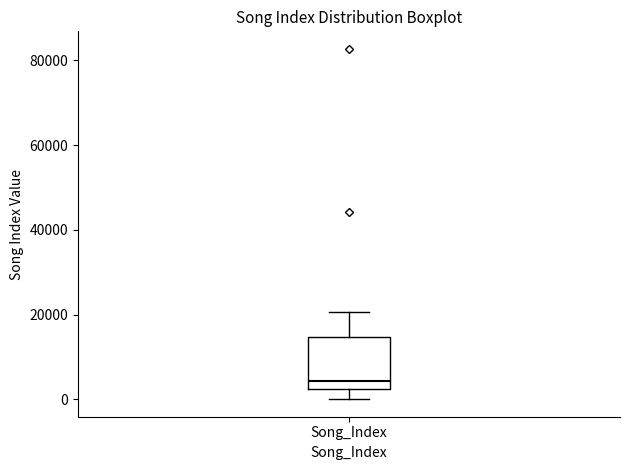

Transcribe this box plot: give where the median line is, the range the box spans, and where the two whiskers end, as read against the y-axis. The values are not printed on the chart, so give them approximately, as read against the axis.

median 4000, box 2000 to 14000, whiskers 0 to 20000